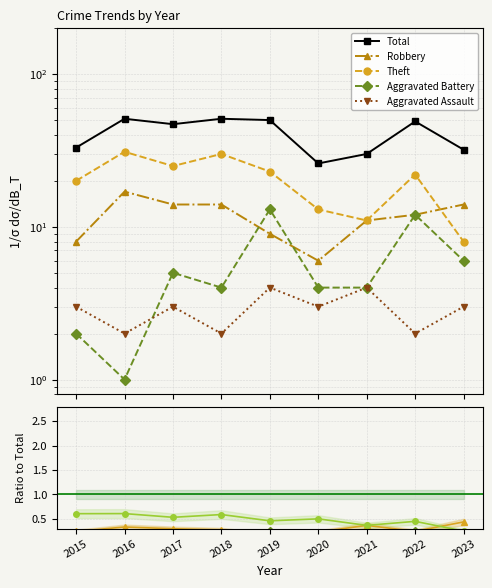

Where does the Total series first go above 47?

2016